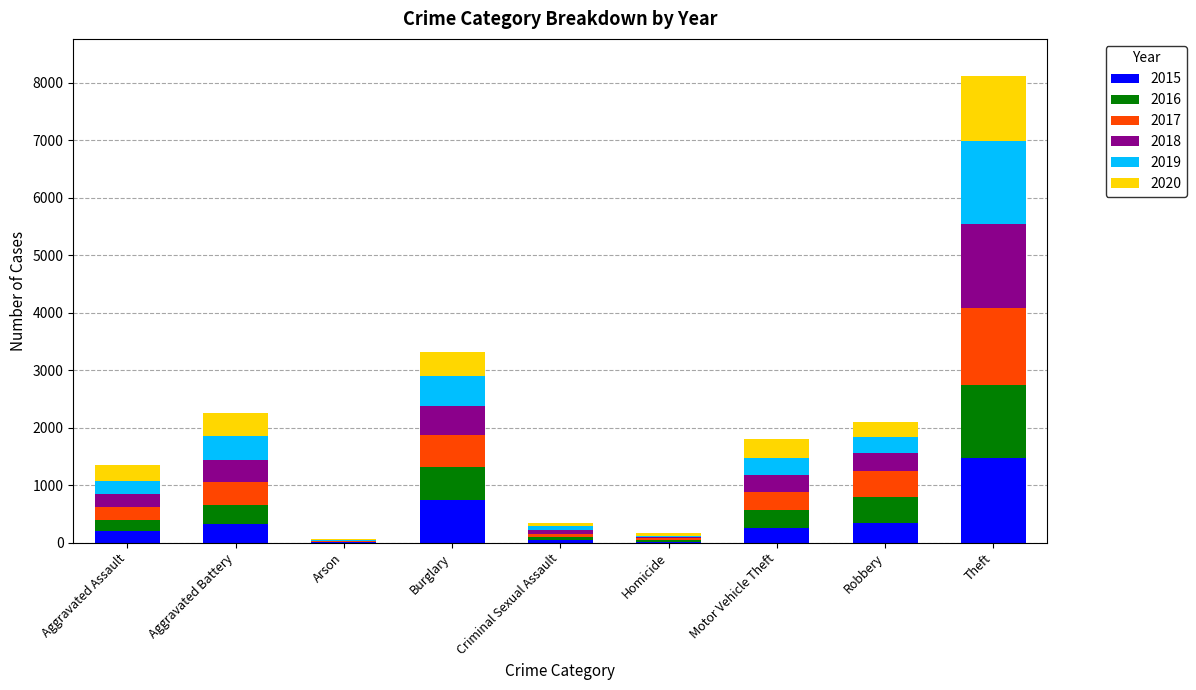

What is the maximum value for 2015?

1474